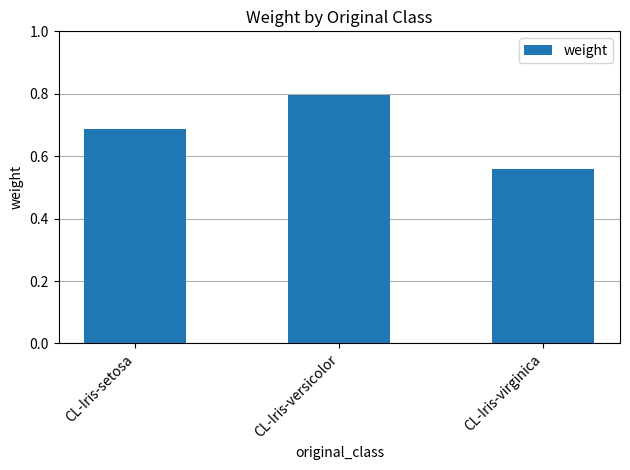

The value at CL-Iris-setosa is 1.2. True or false?

False